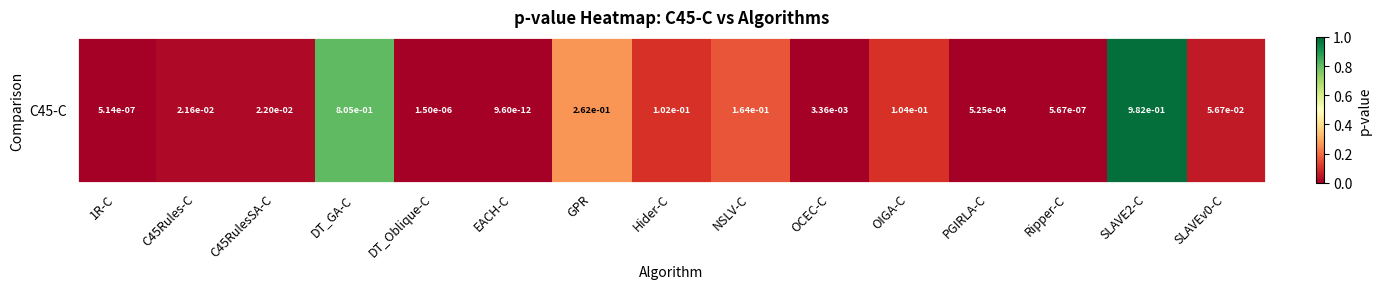

What is the average value?

0.2